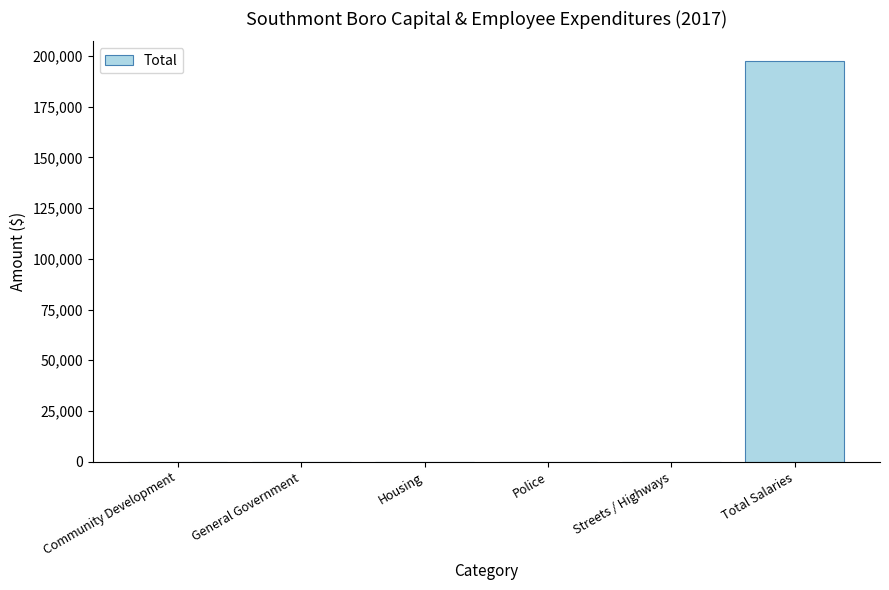

Are the bars grouped side by side (vs. stacked)?

No